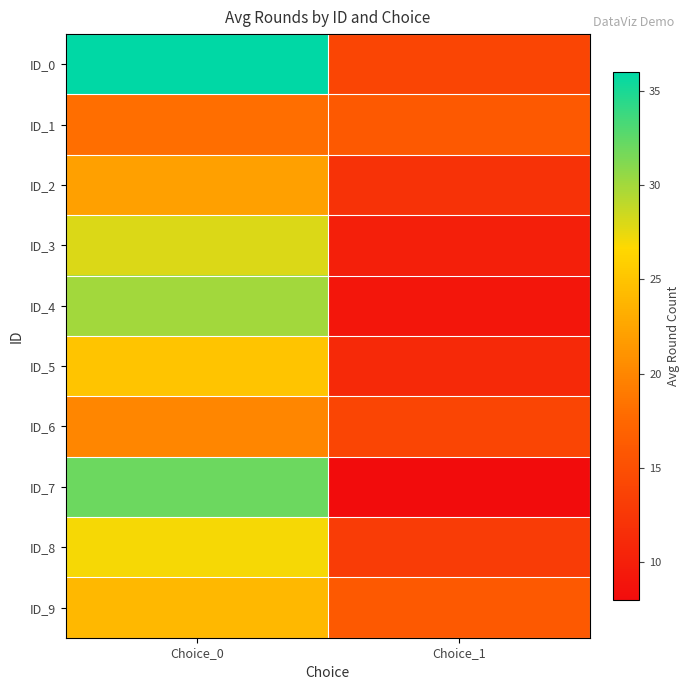

At Choice_1, list the series in order from smallest to largest.

ID_7, ID_4, ID_3, ID_5, ID_2, ID_8, ID_0, ID_6, ID_1, ID_9